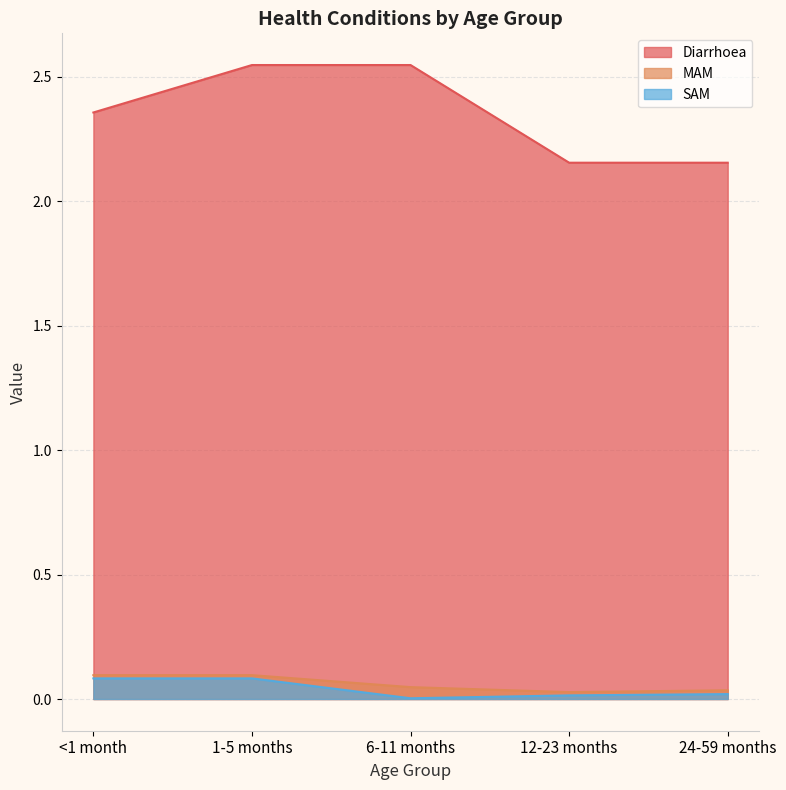

Does the chart display data point markers on the line(s)?

No